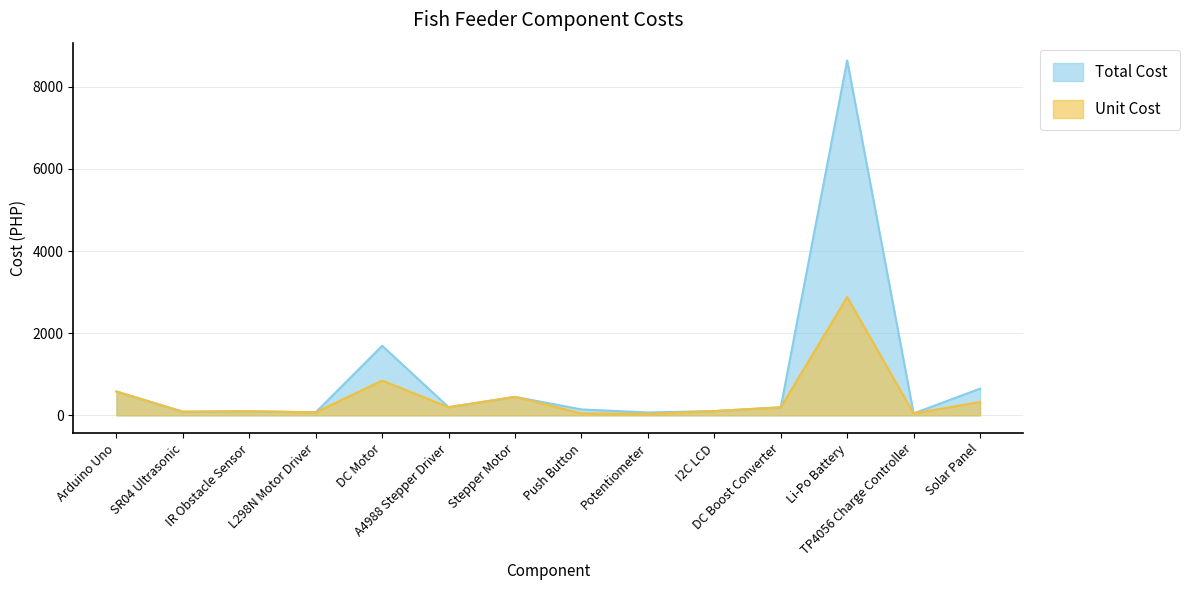

What is the label of the 3rd point from the right?

Li-Po Battery